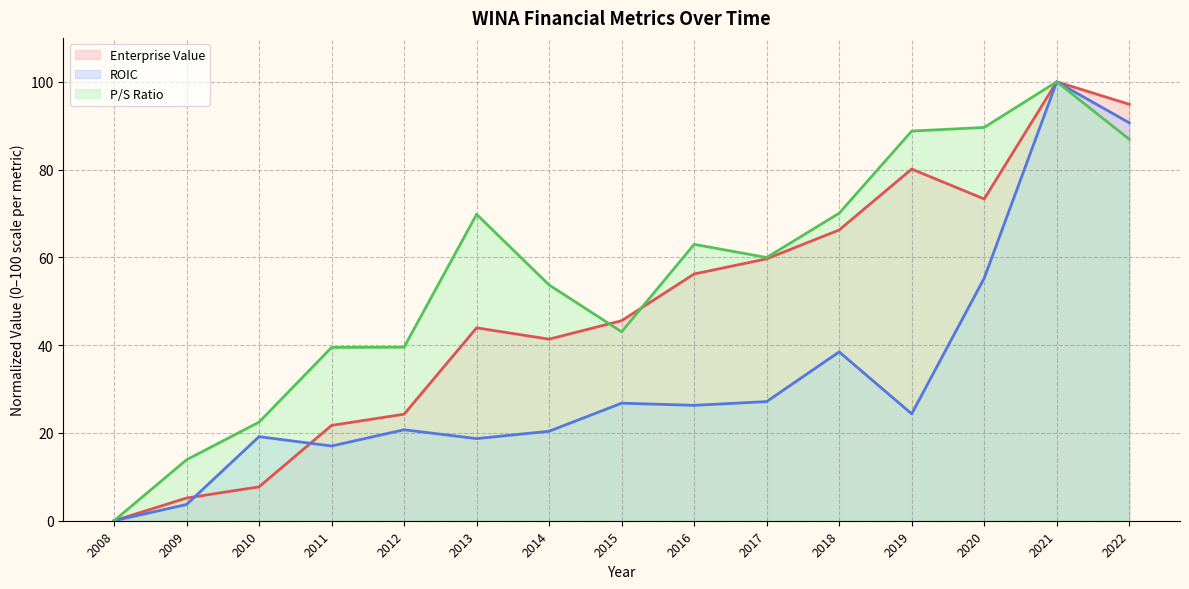

At how many categories does at least one series exceed 52?

9